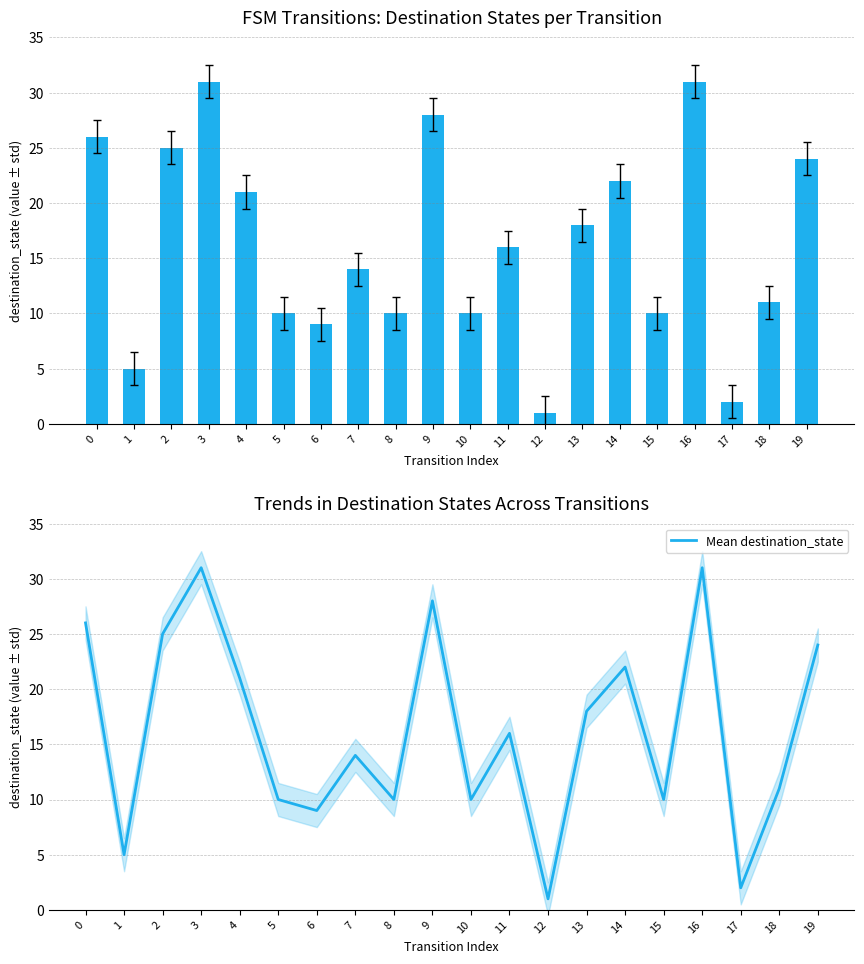

At which category is the sum across all series the highest?

3